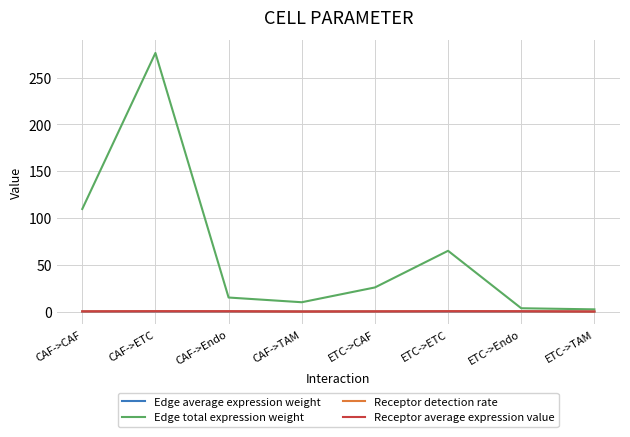

The Edge total expression weight series shows 276.4 at CAF->ETC. True or false?

True